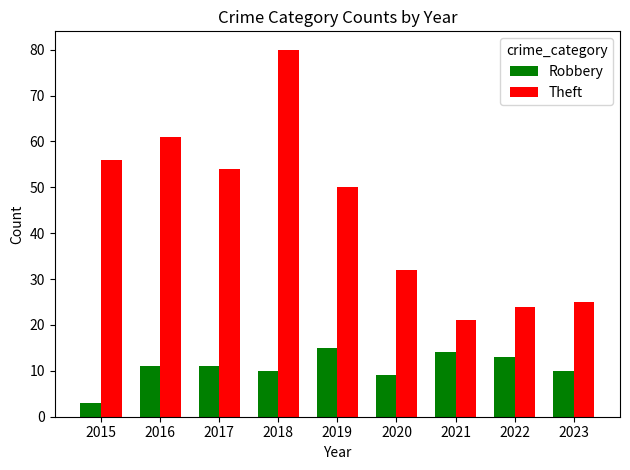

Reading left to right, list all the values displayed in this chart.

Robbery: 2015=3	2016=11	2017=11	2018=10	2019=15	2020=9	2021=14	2022=13	2023=10
Theft: 2015=56	2016=61	2017=54	2018=80	2019=50	2020=32	2021=21	2022=24	2023=25